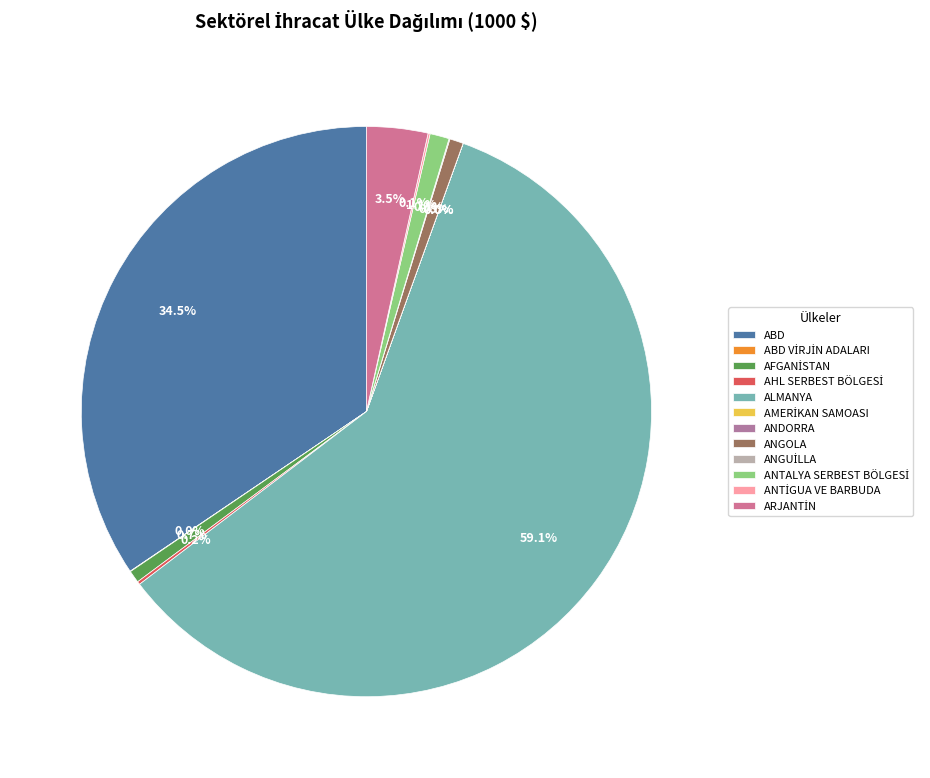

Is it true that ALMANYA is 59% of the pie?

True